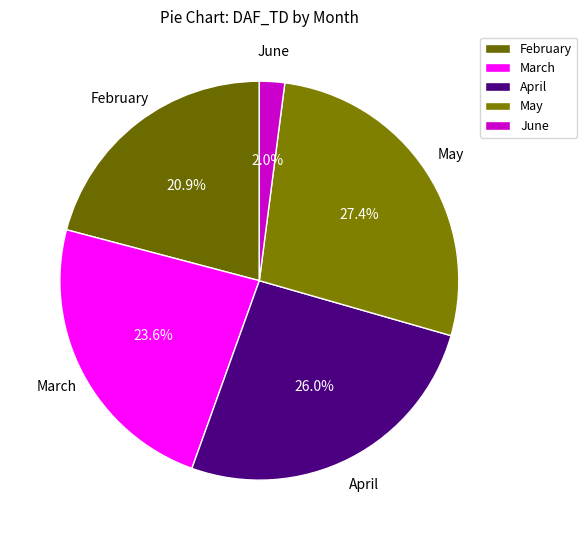

Which has a higher value, April or May?

May